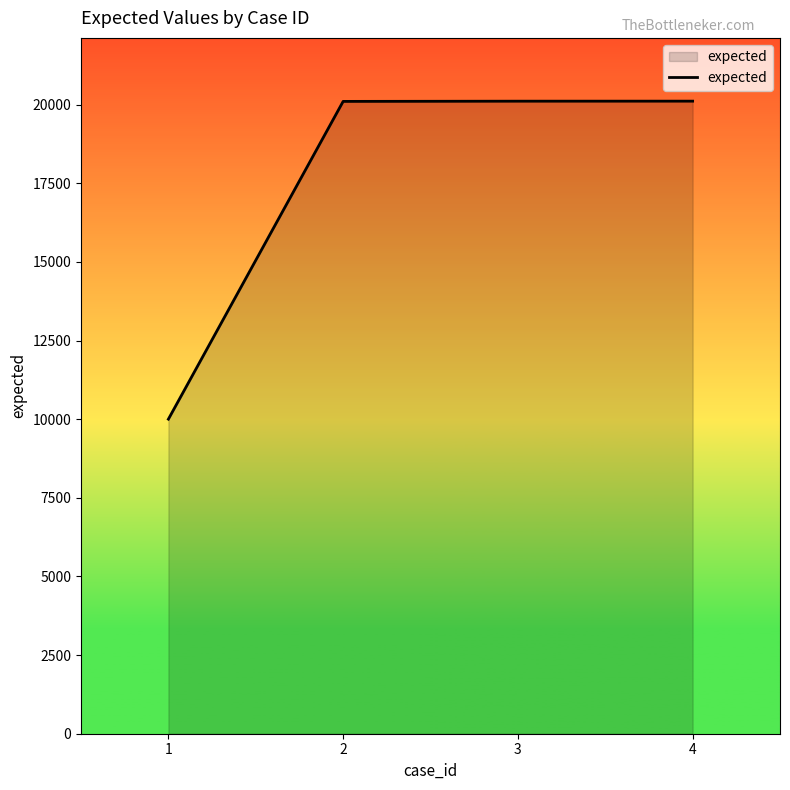

What is the greatest value displayed?

20111